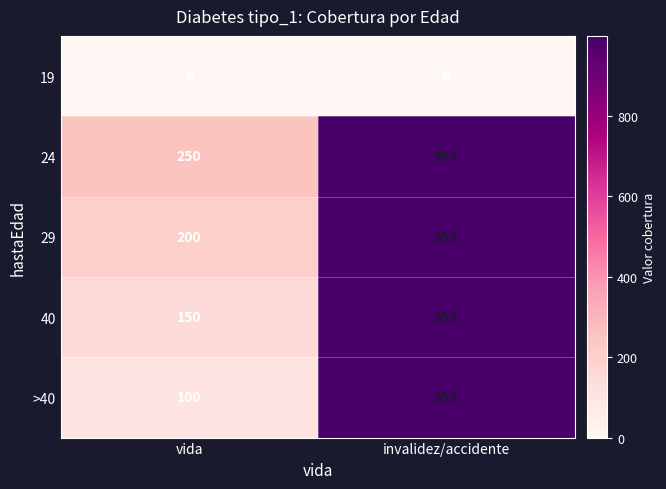

Reading right to left, what are all the values shown in this chart?

19: 0	0
24: 999	250
29: 999	200
40: 999	150
>40: 999	100